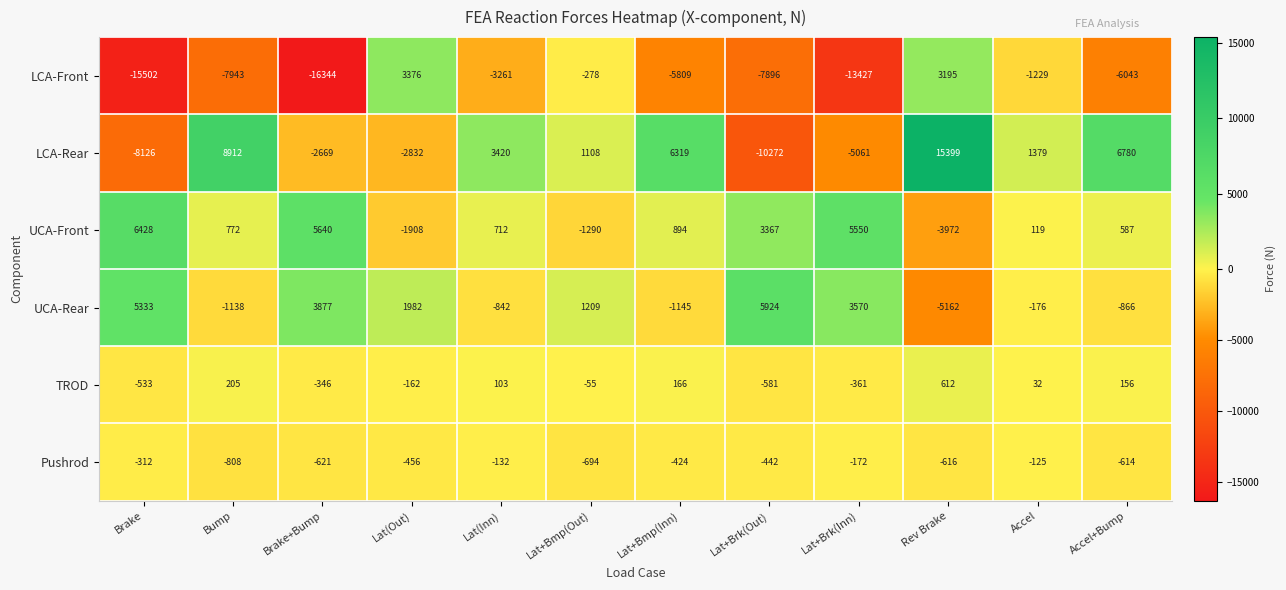

What is the sum of the UCA-Rear values at Brake and Brake+Bump?

9210